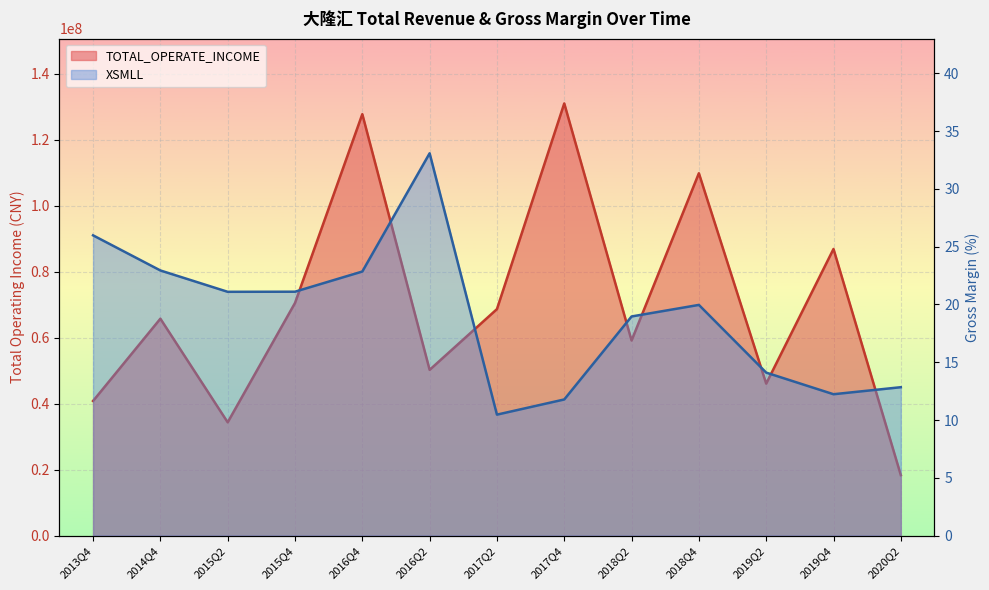

How many lines are shown in the chart?

2